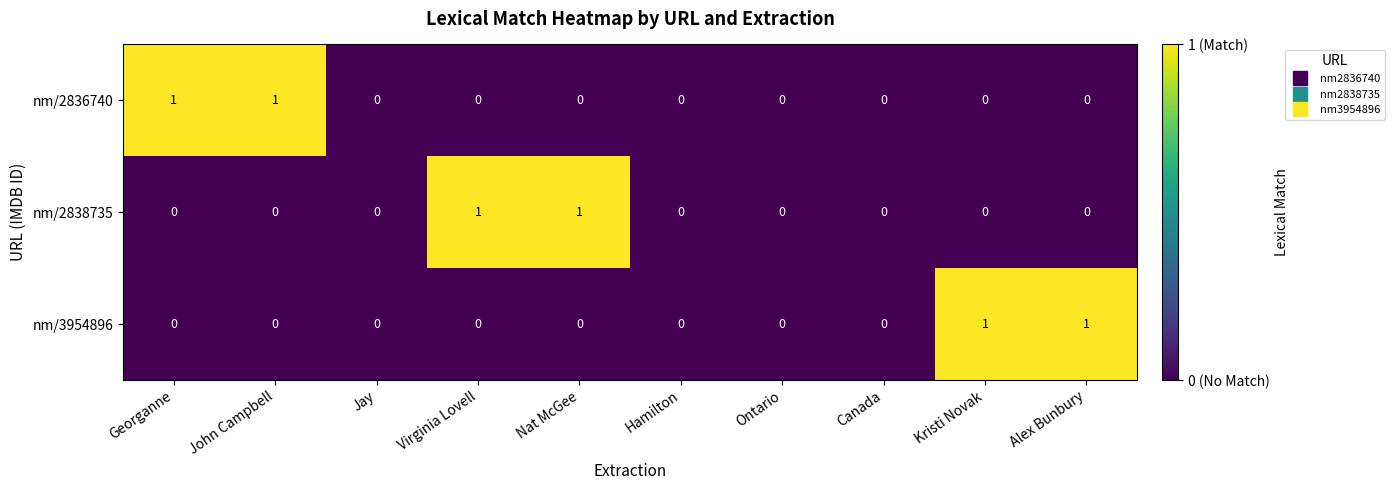

The nm/2838735 series shows 1 at Canada. True or false?

False